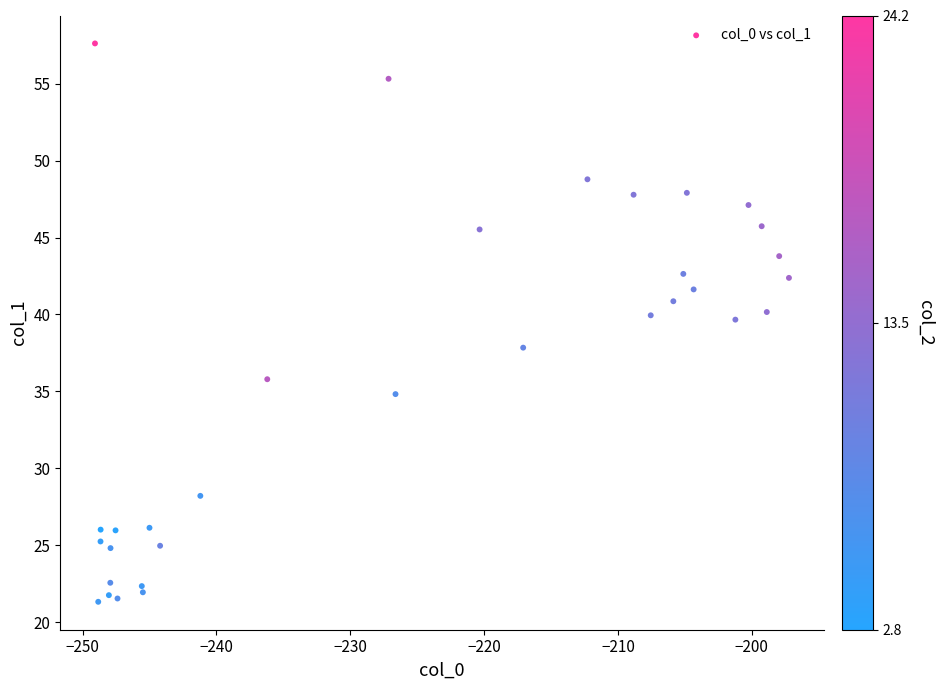

What is the range of X values (max minus min)?

51.8